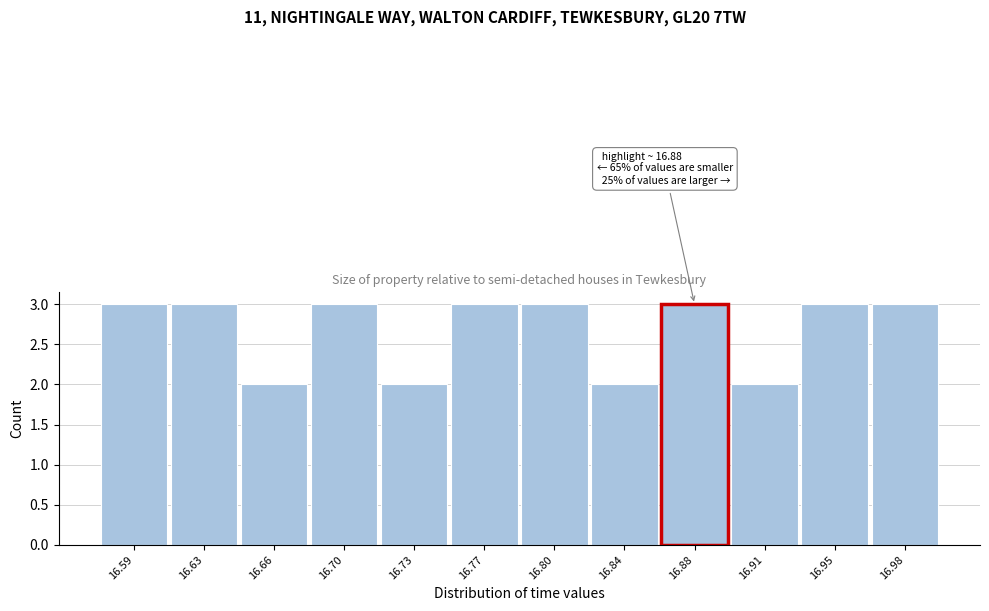

Reading left to right, transcribe all the data shown in this chart.

16.59=3	16.63=3	16.66=2	16.70=3	16.73=2	16.77=3	16.80=3	16.84=2	16.88=3	16.91=2	16.95=3	16.98=3